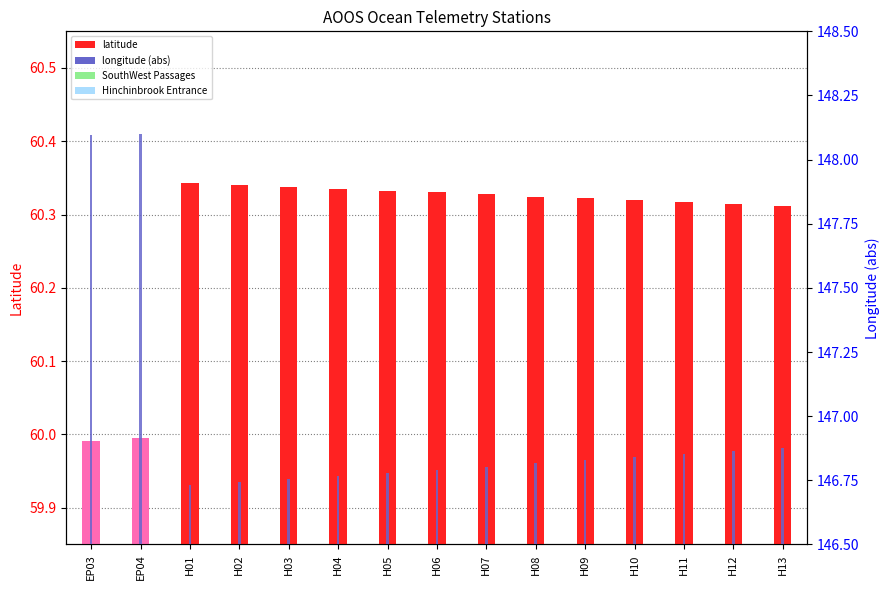

The latitude series shows 60.3 at H09. True or false?

True